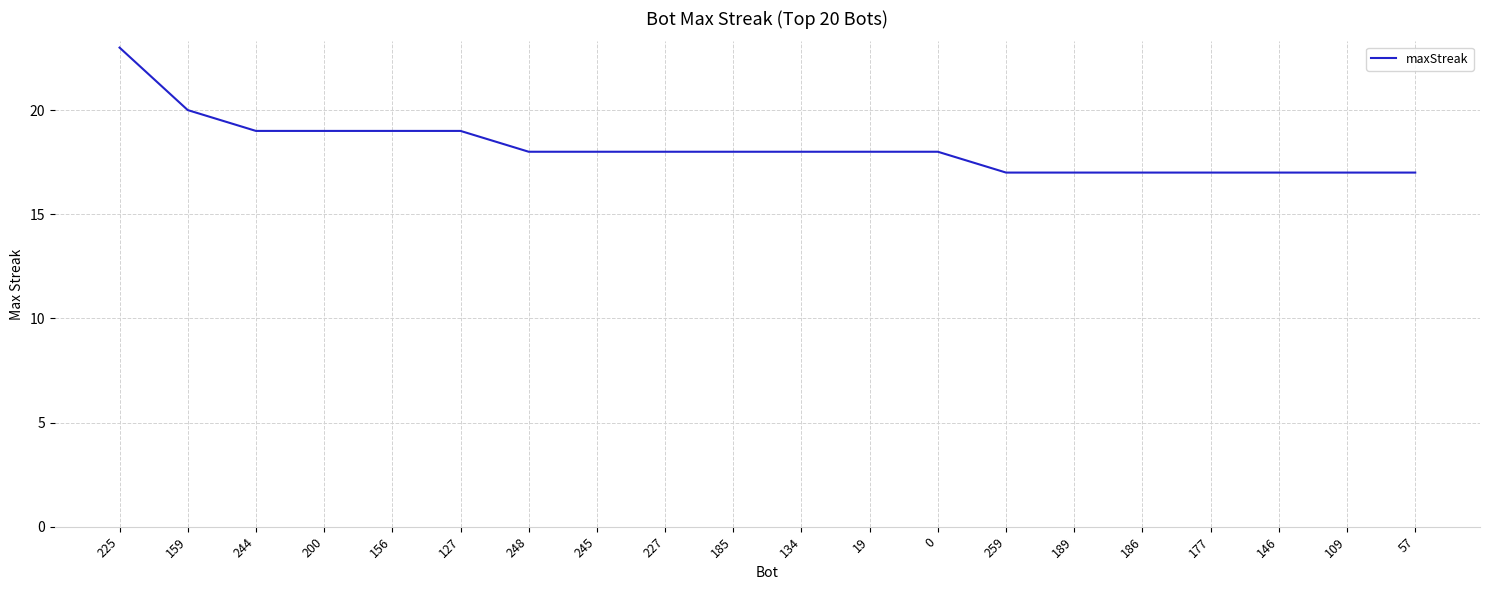

What is the approximate value at 0?

18